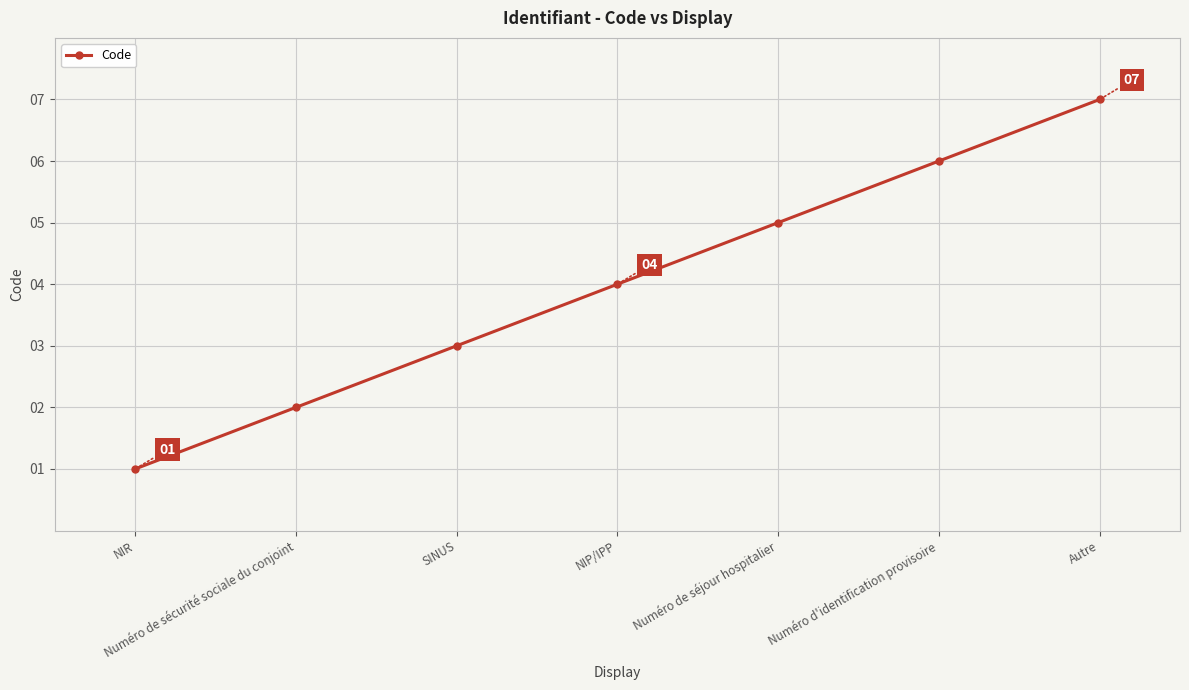

What is the maximum value shown in the chart?

7